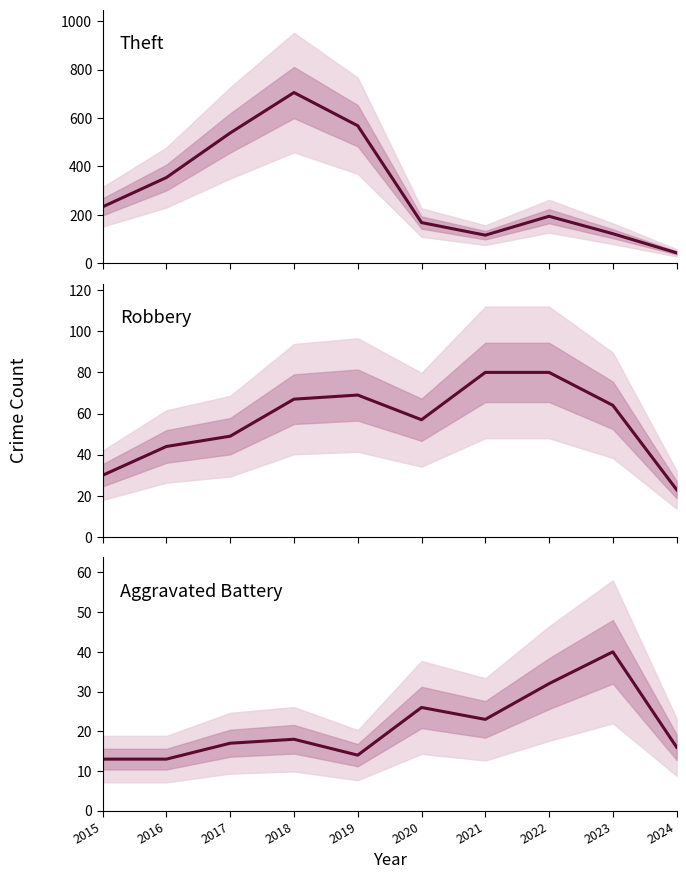

The Aggravated Battery series shows 45 at 2020. True or false?

False